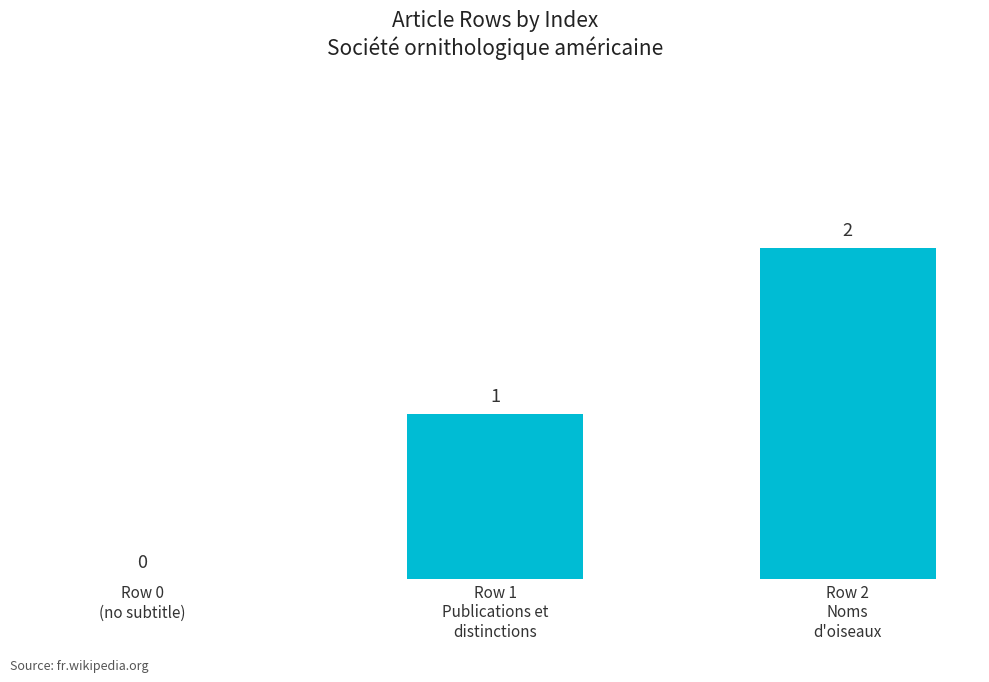

What is the sum of all values?

3